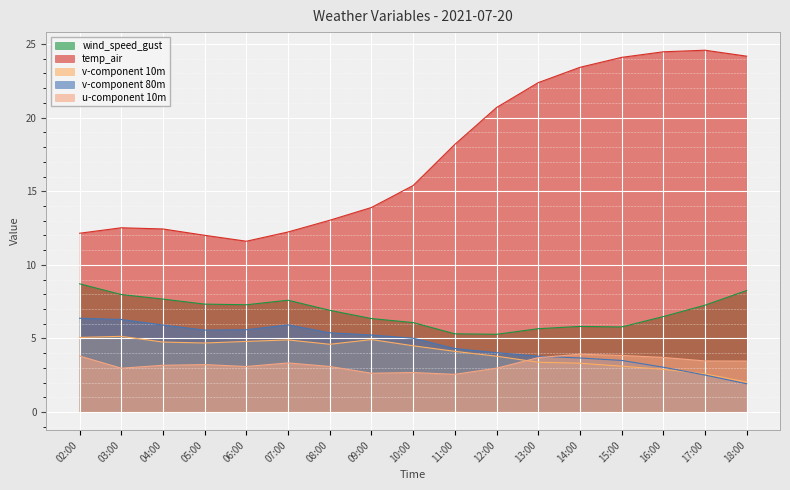

Reading left to right, extract all data points from this chart.

wind_speed_gust: 8.7	8.0	7.7	7.3	7.3	7.6	6.9	6.4	6.1	5.3	5.3	5.7	5.8	5.8	6.5	7.3	8.3
temp_air: 12.1	12.5	12.4	12.0	11.6	12.2	13.0	13.9	15.4	18.2	20.7	22.4	23.4	24.1	24.5	24.6	24.2
v-component 10m: 5.1	5.1	4.8	4.7	4.8	4.9	4.6	4.9	4.5	4.1	3.8	3.4	3.3	3.1	2.9	2.6	2.0
v-component 80m: 6.4	6.3	5.9	5.6	5.6	5.9	5.4	5.2	5.0	4.3	4.0	3.8	3.7	3.5	3.0	2.5	1.9
u-component 10m: 3.8	3.0	3.2	3.2	3.1	3.3	3.1	2.6	2.7	2.6	3.0	3.7	3.9	3.8	3.7	3.5	3.5